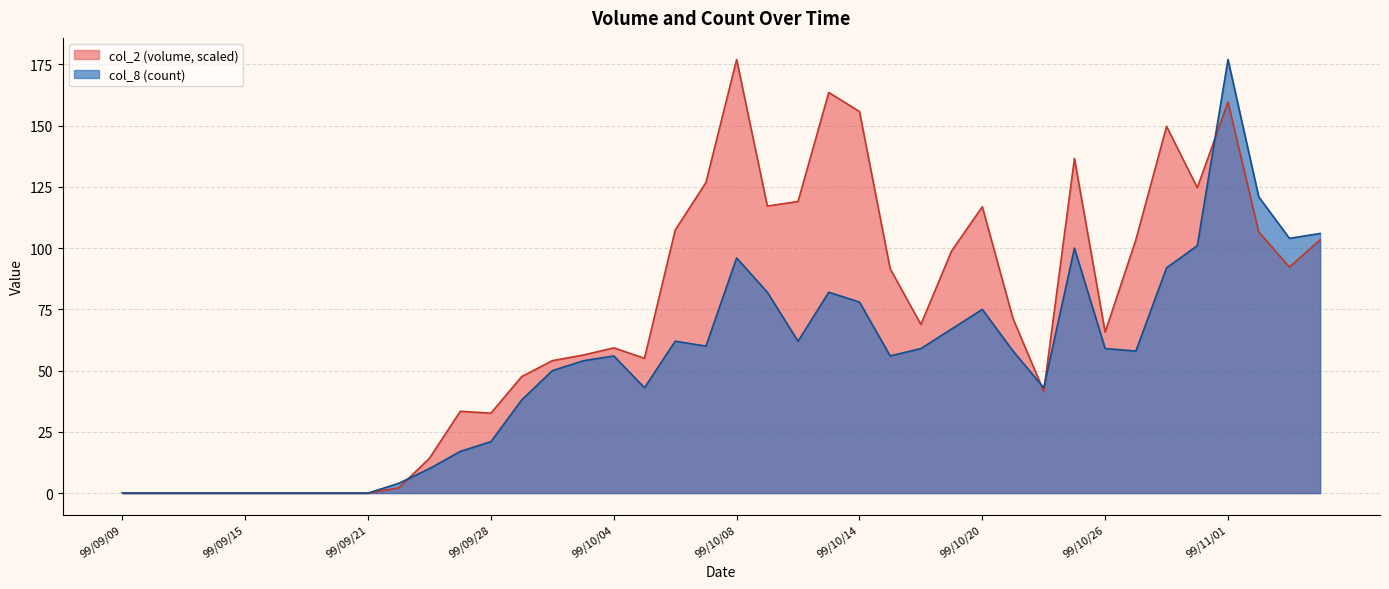

Which series has the widest spread of values?

col_2